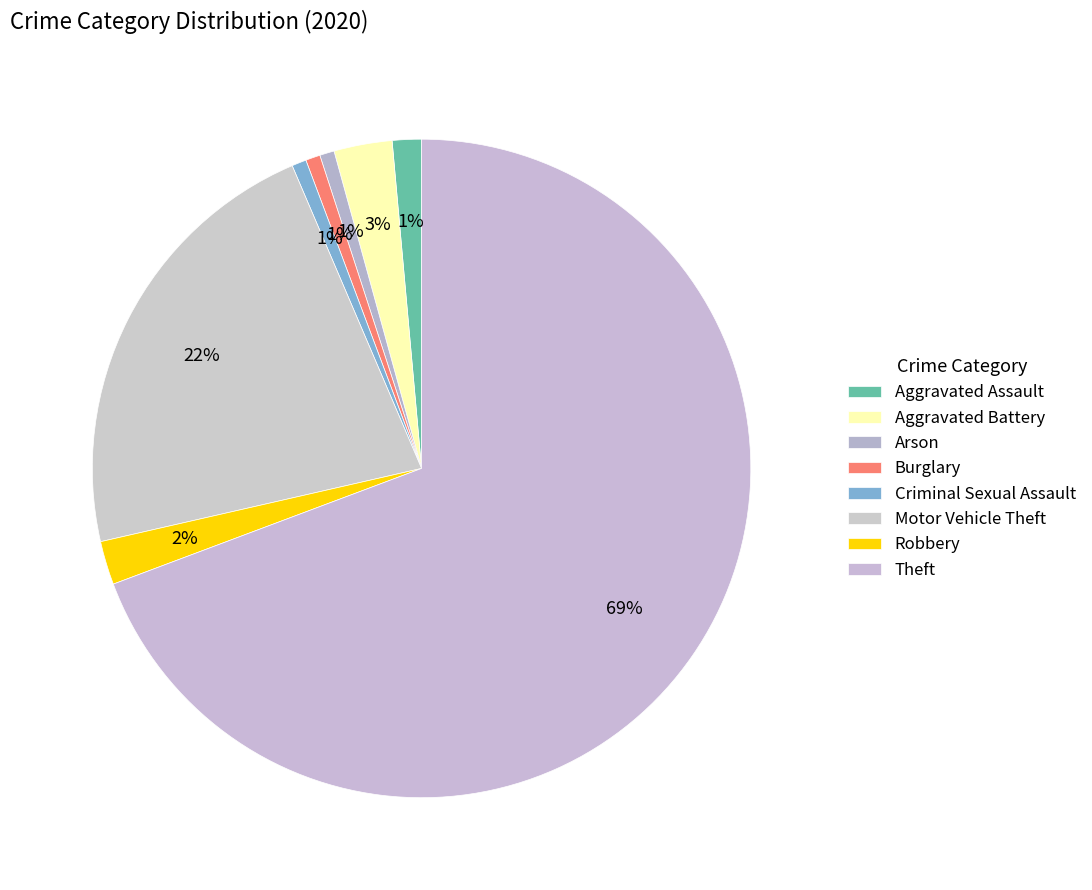

What percentage is the Robbery slice, to the nearest percent?

2%